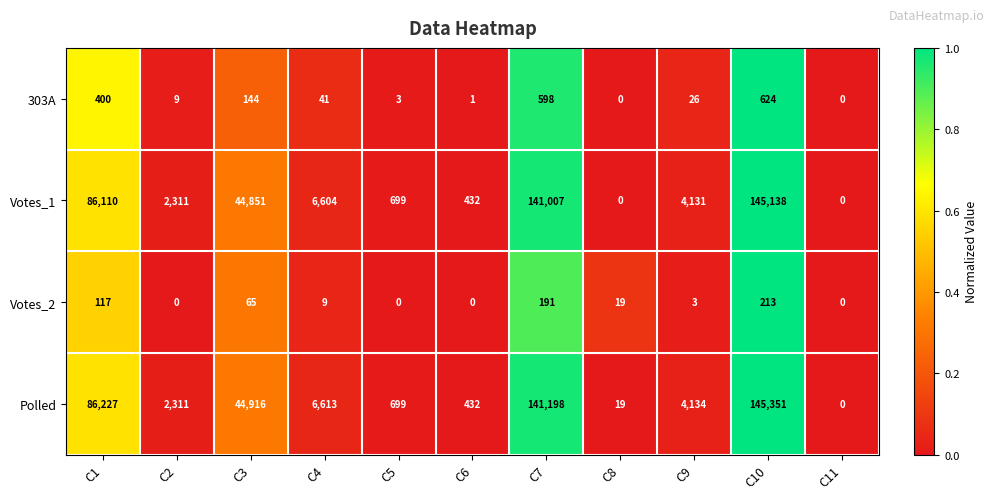

What is the difference between the maximum and minimum values in the Polled series?

145351